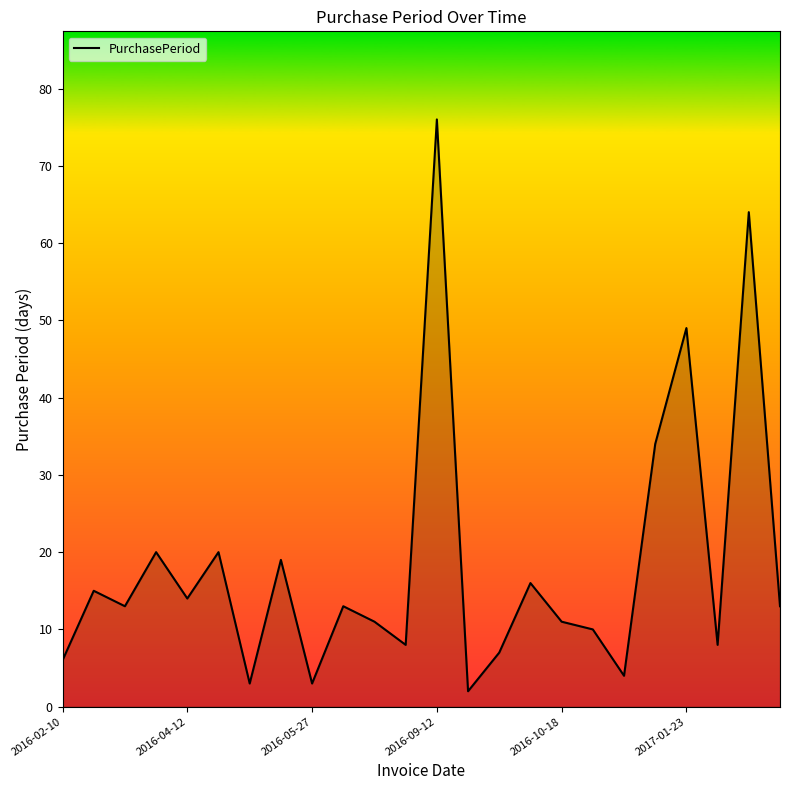

Does the chart display data point markers on the line(s)?

No